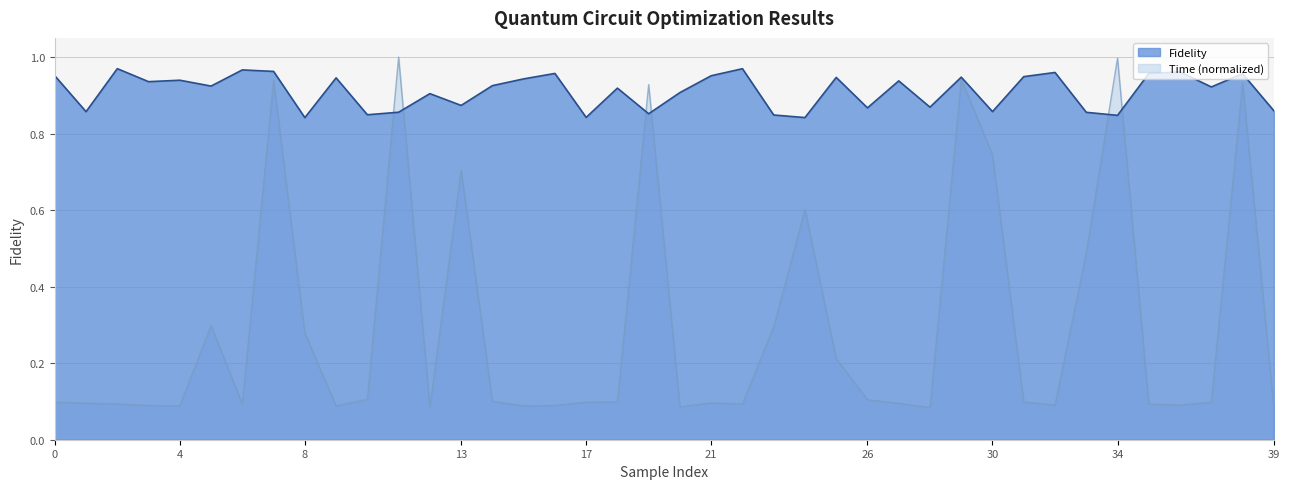

Reading right to left, list all the values displayed in this chart.

Fidelity: 39=0.9	38=1.0	37=0.9	36=1.0	35=1.0	34=0.8	33=0.9	32=1.0	31=0.9	30=0.9	29=0.9	28=0.9	27=0.9	26=0.9	25=0.9	24=0.8	23=0.8	22=1.0	21=1.0	20=0.9	19=0.9	18=0.9	17=0.8	16=1.0	15=0.9	14=0.9	13=0.9	12=0.9	11=0.9	10=0.8	9=0.9	8=0.8	7=1.0	6=1.0	5=0.9	4=0.9	3=0.9	2=1.0	1=0.9	0=1.0
Time: 39=0.1	38=0.9	37=0.1	36=0.1	35=0.1	34=1.0	33=0.5	32=0.1	31=0.1	30=0.7	29=0.9	28=0.1	27=0.1	26=0.1	25=0.2	24=0.6	23=0.3	22=0.1	21=0.1	20=0.1	19=0.9	18=0.1	17=0.1	16=0.1	15=0.1	14=0.1	13=0.7	12=0.1	11=1.0	10=0.1	9=0.1	8=0.3	7=0.9	6=0.1	5=0.3	4=0.1	3=0.1	2=0.1	1=0.1	0=0.1